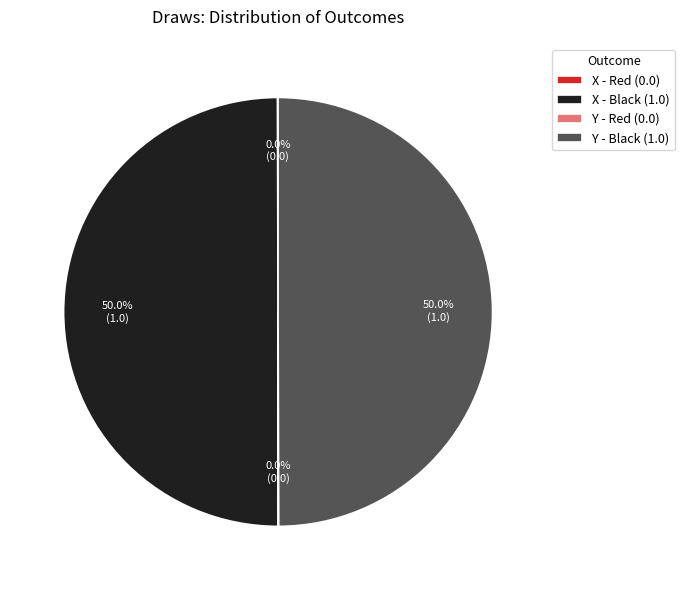

Approximately how many times larger is the value at X - Black (1.0) compared to Y - Black (1.0)?

1.0